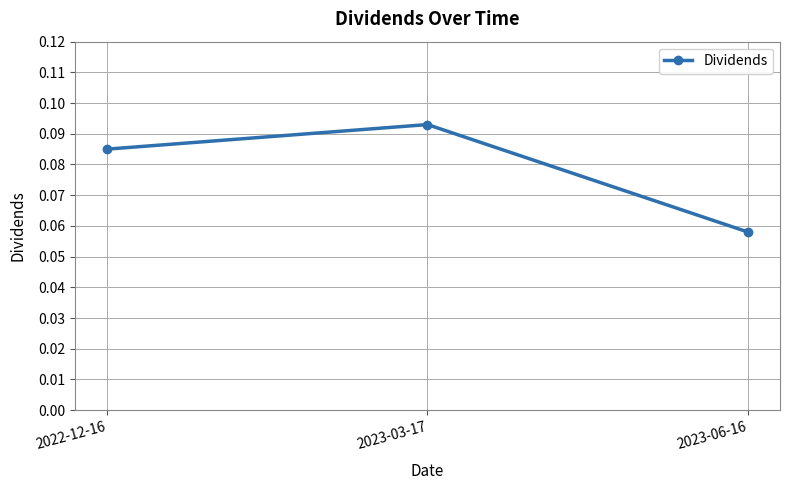

Is it true that the value at 2022-12-16 is 0.0?

False